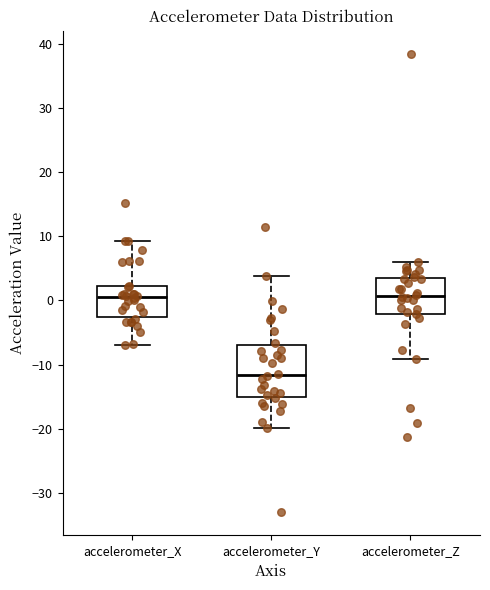

Where is the upper edge of the box for accelerometer_Z on the y-axis? The values are not printed on the chart, so give them approximately, as read against the axis.

4